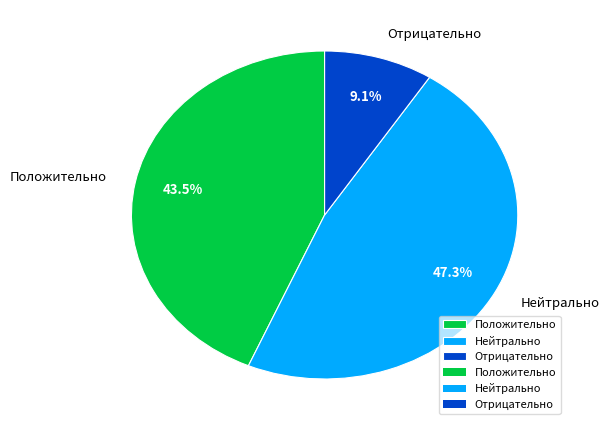

What percentage is the Нейтрально slice, to the nearest percent?

47%